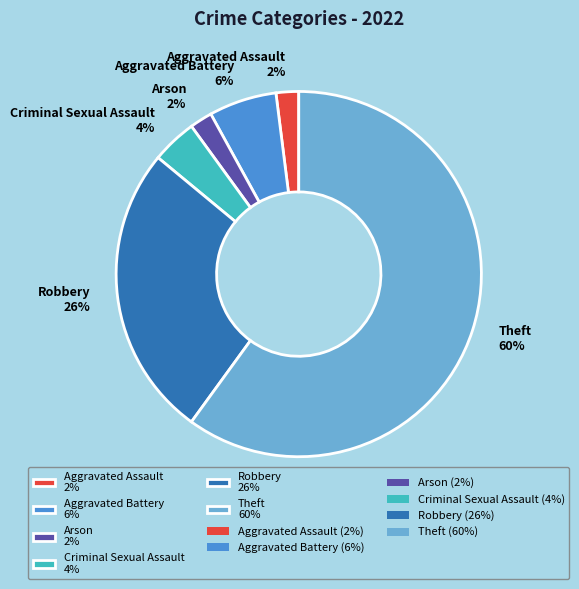

To the nearest percent, what is the combined percentage of Theft 60% and Criminal Sexual Assault 4%?

64%